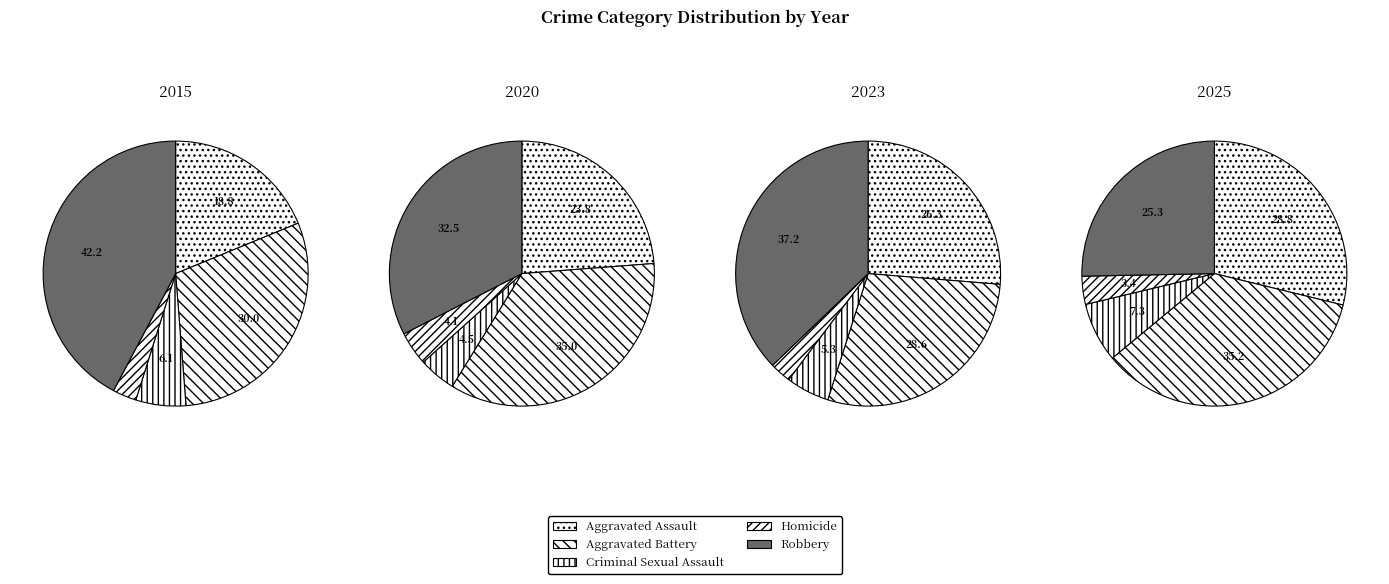

Combined, what portion of the pie is Aggravated Assault and Criminal Sexual Assault?

24.9%